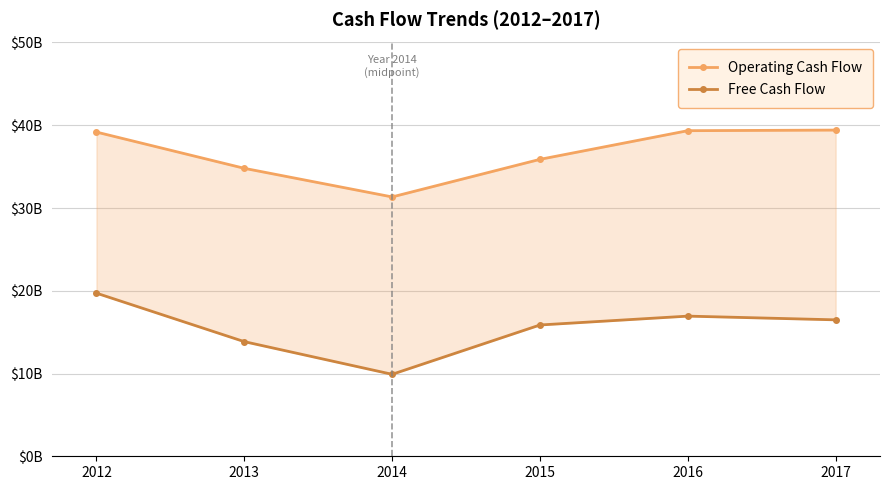

What is the difference between the Free Cash Flow values at 2012 and 2015?

3846000000